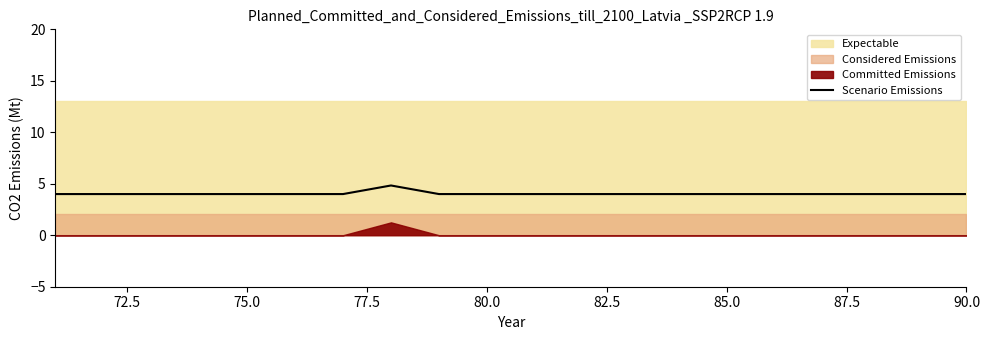

What is the minimum value for Scenario Emissions?

4.0